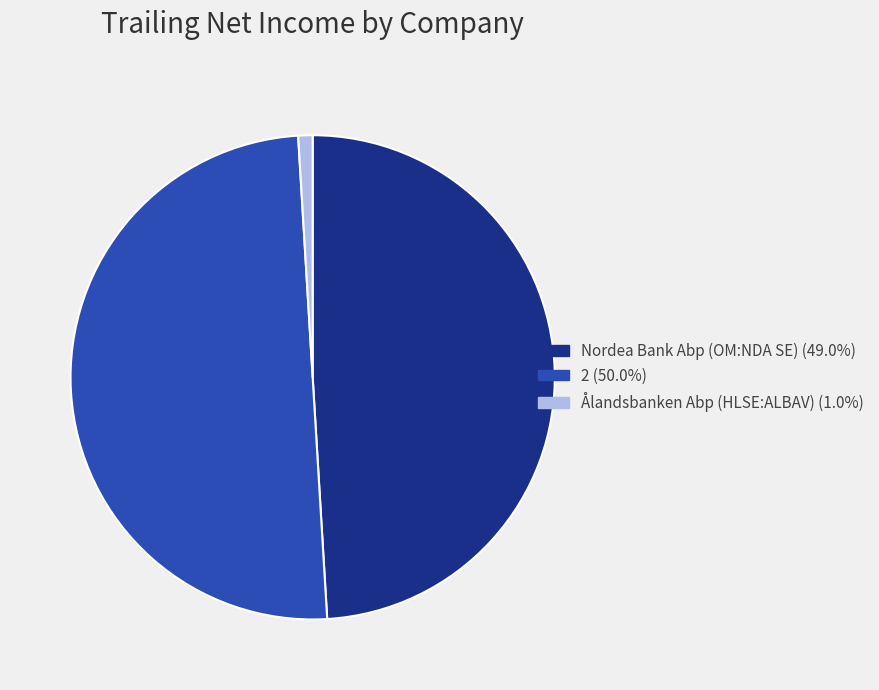

Which category has the smallest portion of the pie?

Ålandsbanken Abp (HLSE:ALBAV)